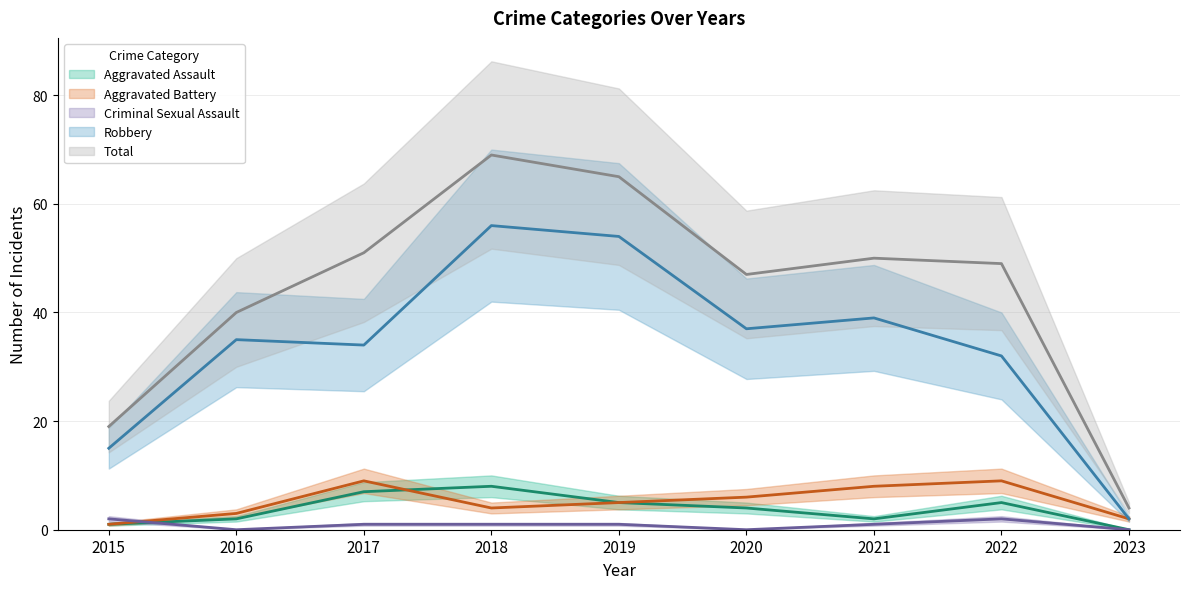

What is the value of the Total point at the 6th from the left?

47